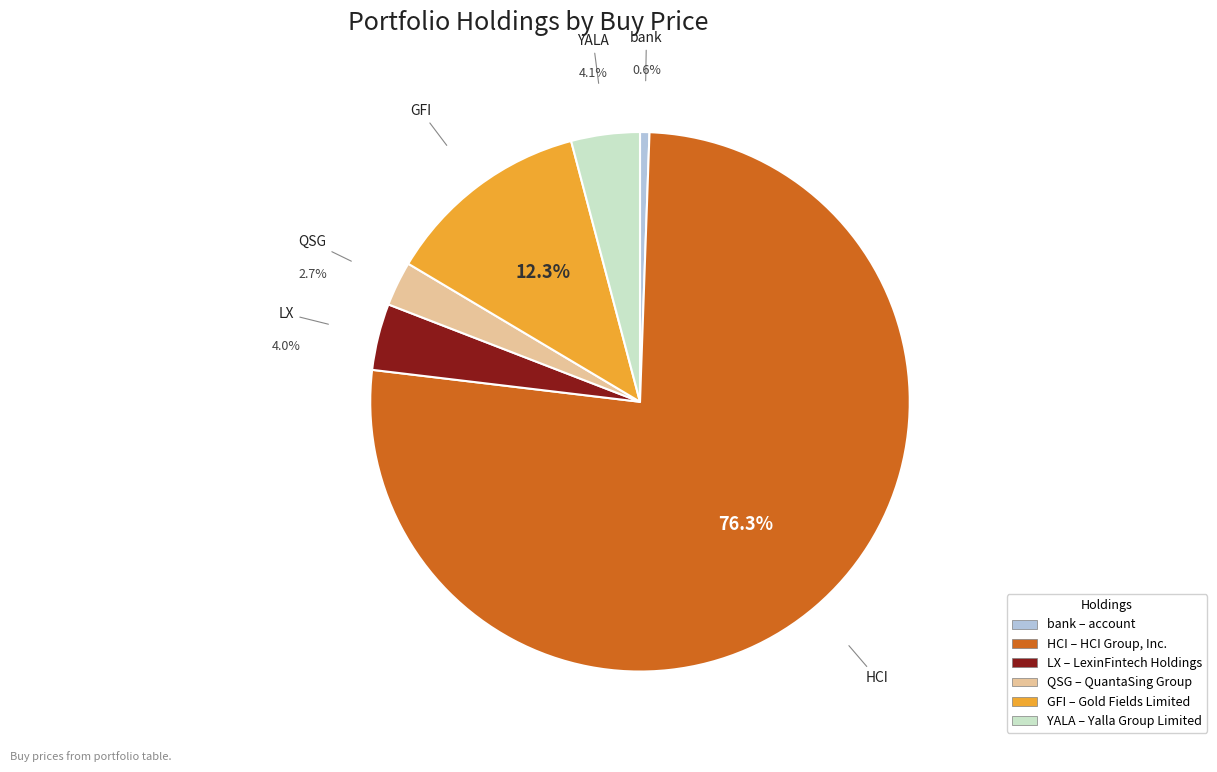

How many slices are in this pie chart?

6